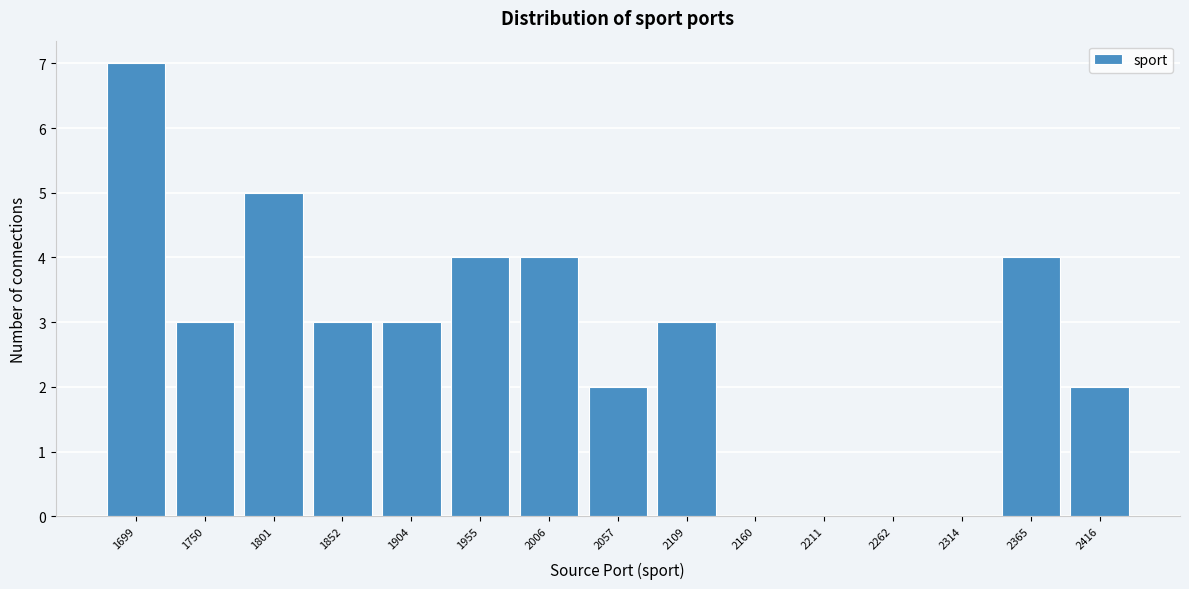

Reading right to left, list all the values displayed in this chart.

2416=2	2365=4	2314=0	2262=0	2211=0	2160=0	2109=3	2057=2	2006=4	1955=4	1904=3	1852=3	1801=5	1750=3	1699=7